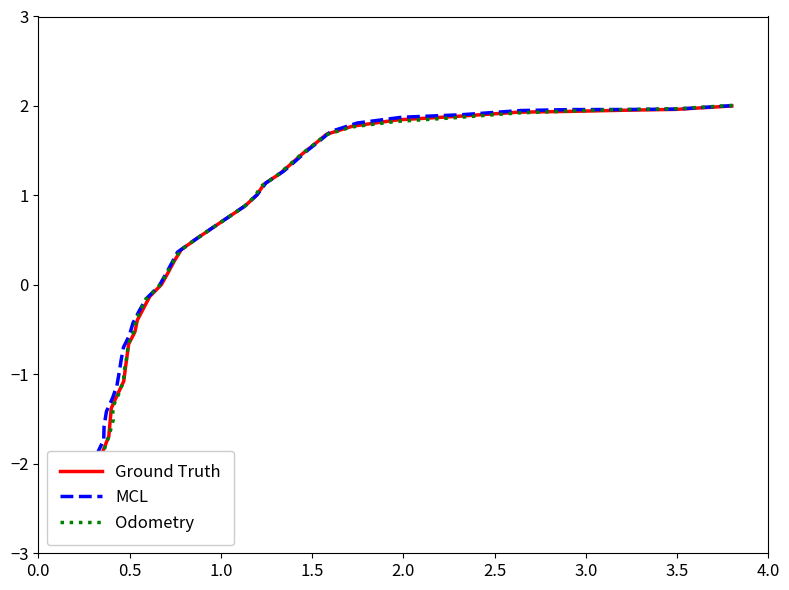

What is the average value of the Odometry series?

0.2